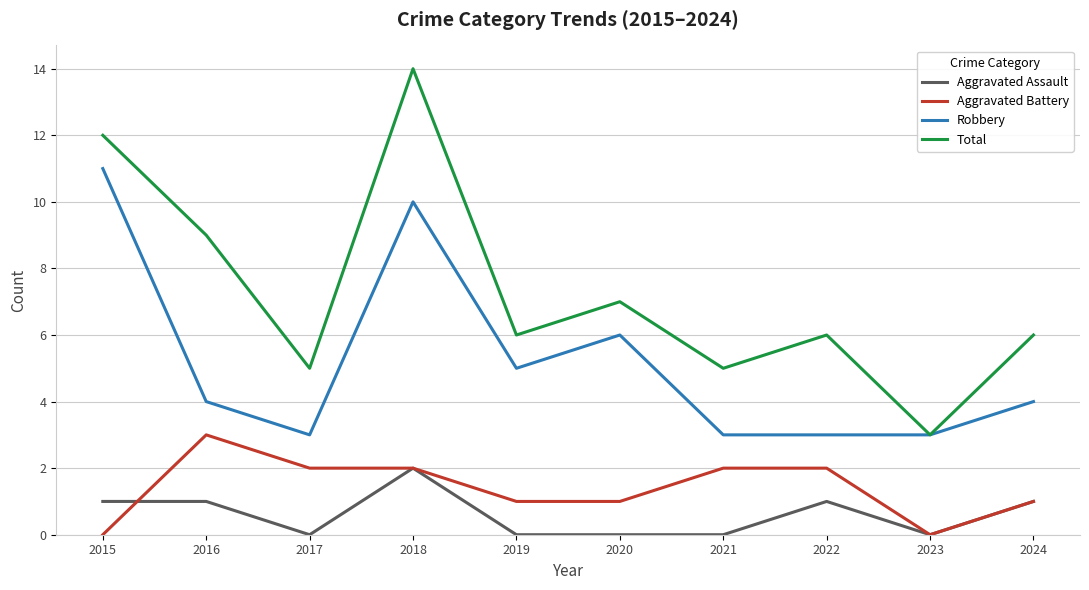

True or false: Aggravated Assault and Total intersect in this chart.

False